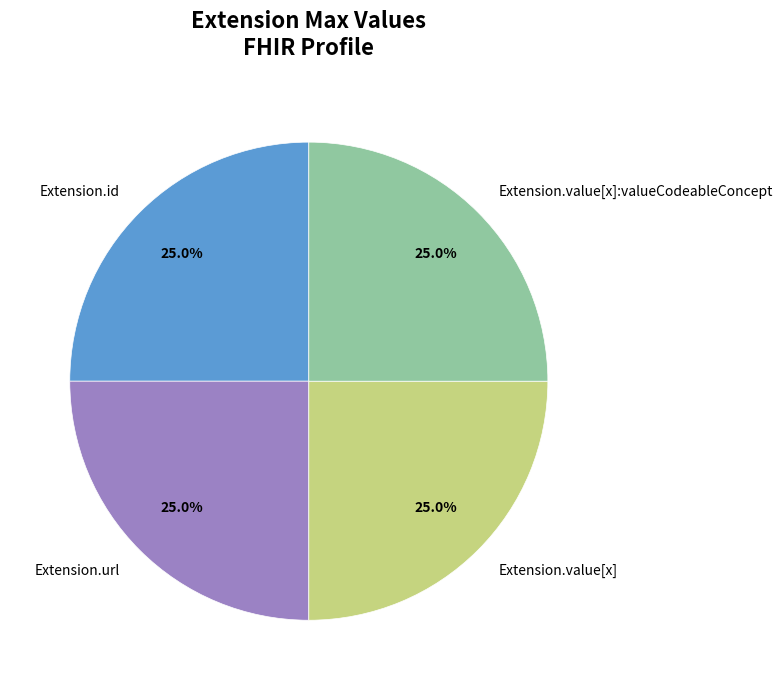

Does Extension.id account for over 50% of the chart?

No